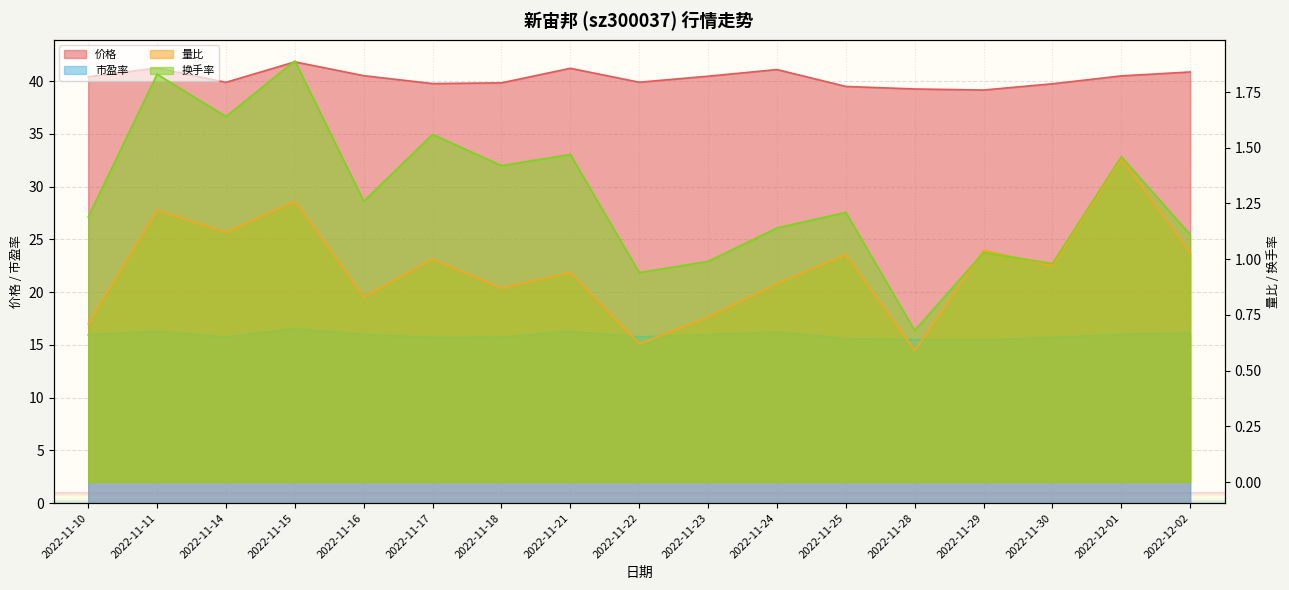

In 市盈率, how many points are higher than both neighbors (excluding endpoints)?

4